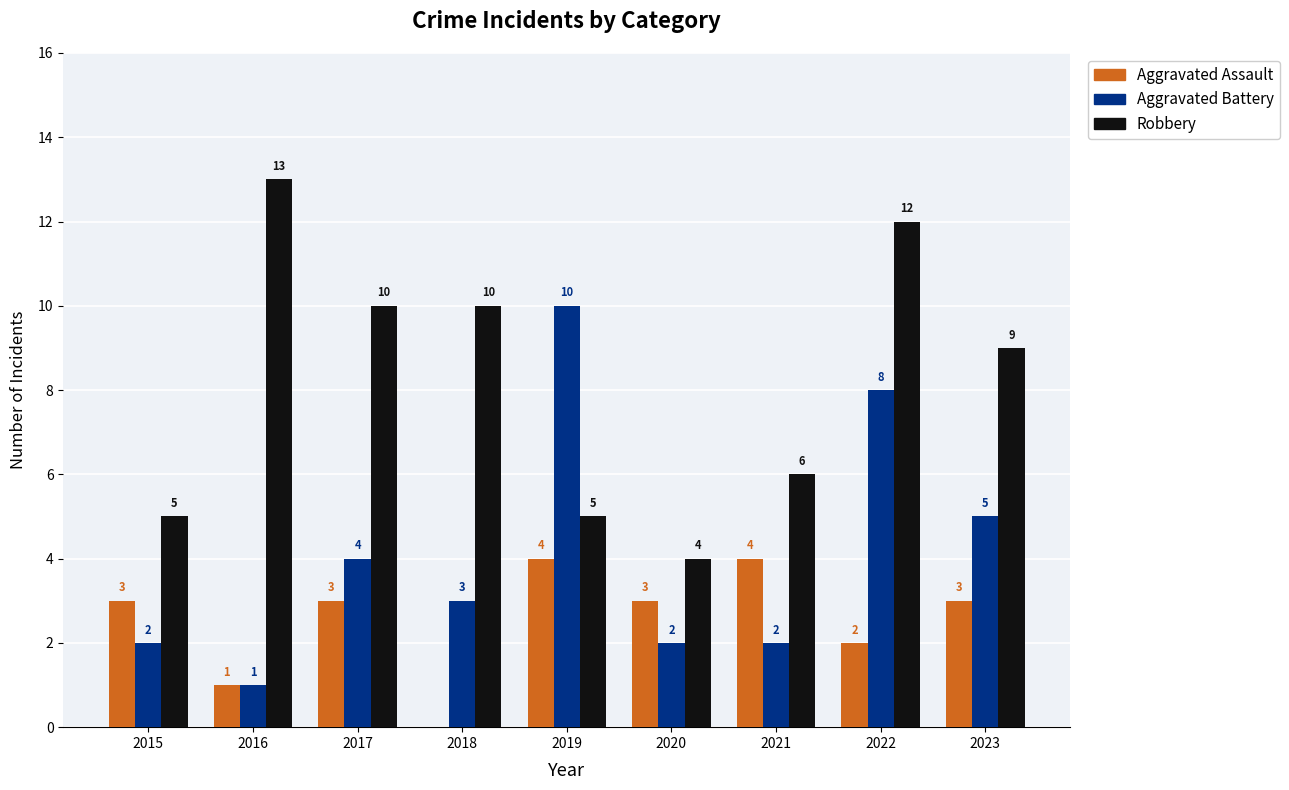

How many Aggravated Battery values are between 2 and 5?

6